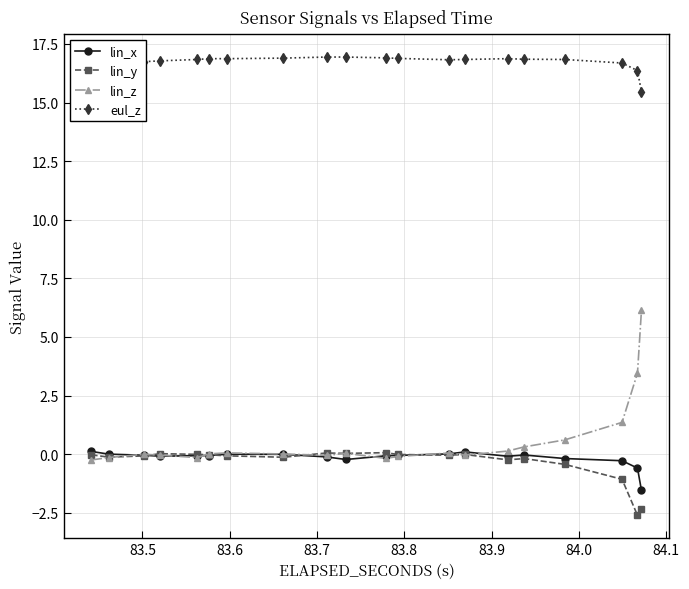

What is the minimum value for lin_x?

-1.5